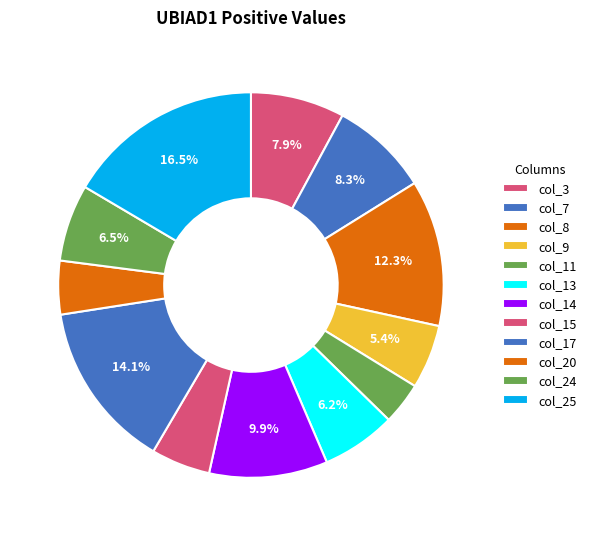

To the nearest percent, what is the difference between the largest and smallest slice percentages?

13%